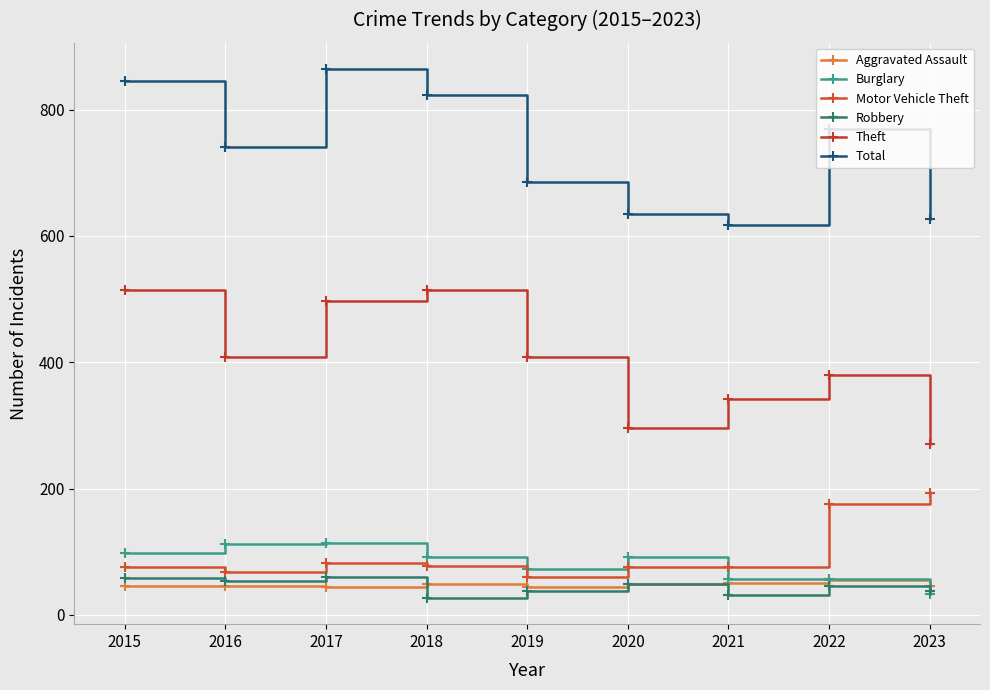

What are all the series names shown in the legend?

Aggravated Assault, Burglary, Motor Vehicle Theft, Robbery, Theft, Total